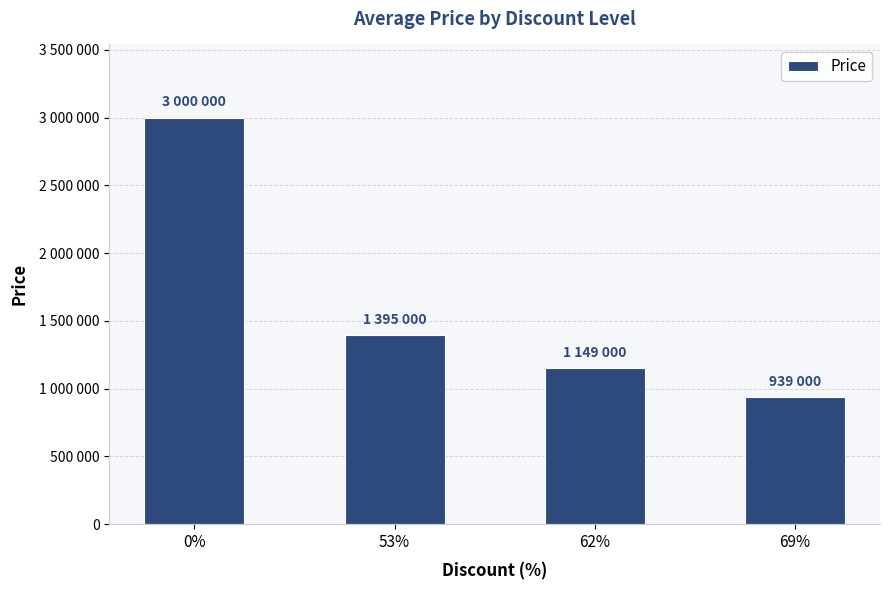

What position from the left is 0%?

1